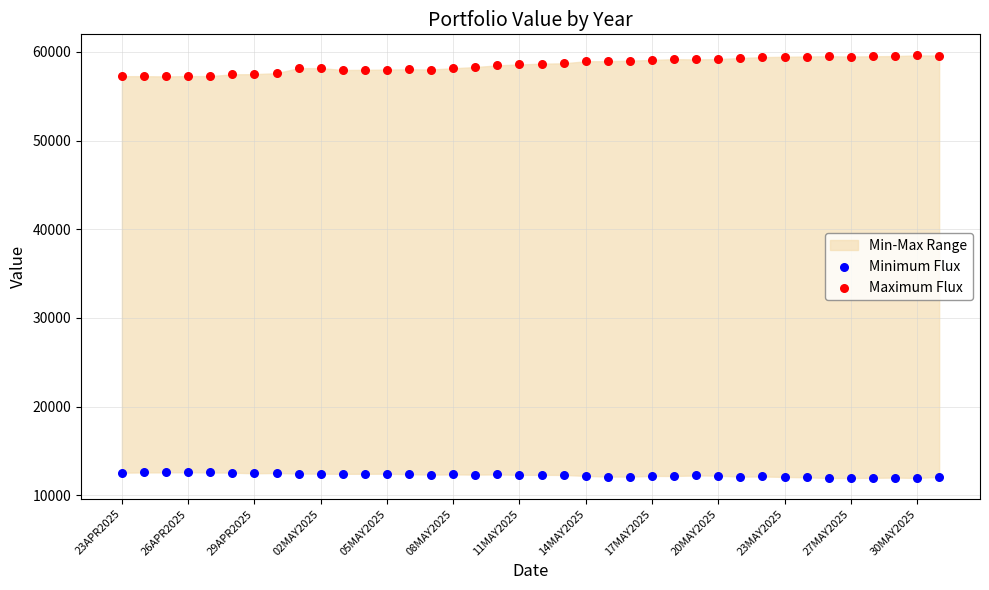

Which series contains the highest Y value?

Maximum Flux